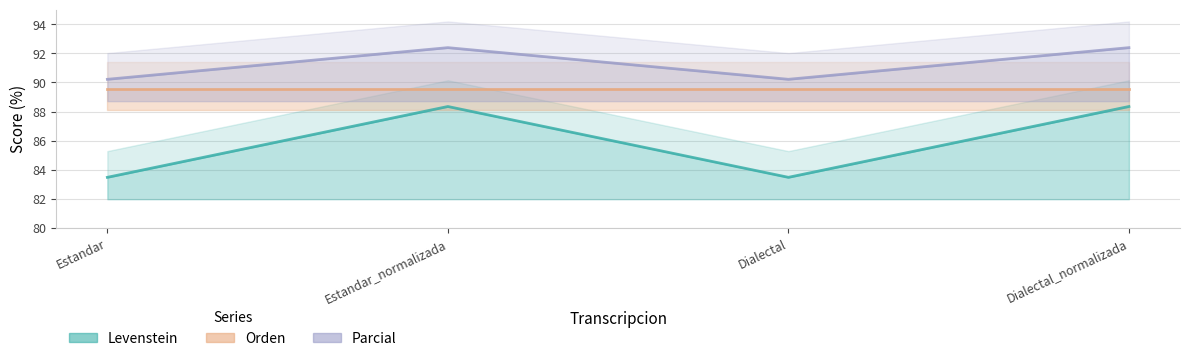

Is the value of Parcial at Dialectal_normalizada greater than the value of Levenstein at Estandar?

Yes